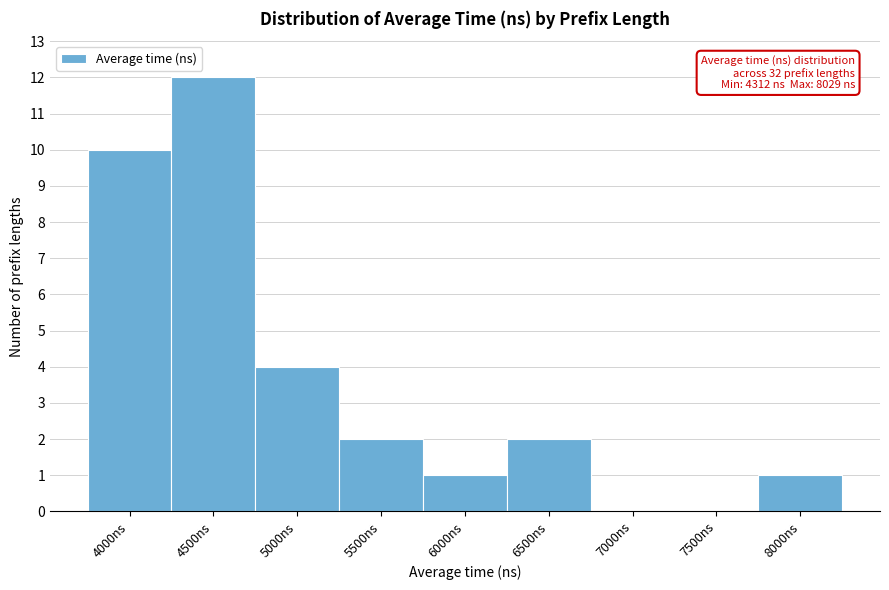

Reading left to right, list all the values displayed in this chart.

4000ns=10	4500ns=12	5000ns=4	5500ns=2	6000ns=1	6500ns=2	7000ns=0	7500ns=0	8000ns=1